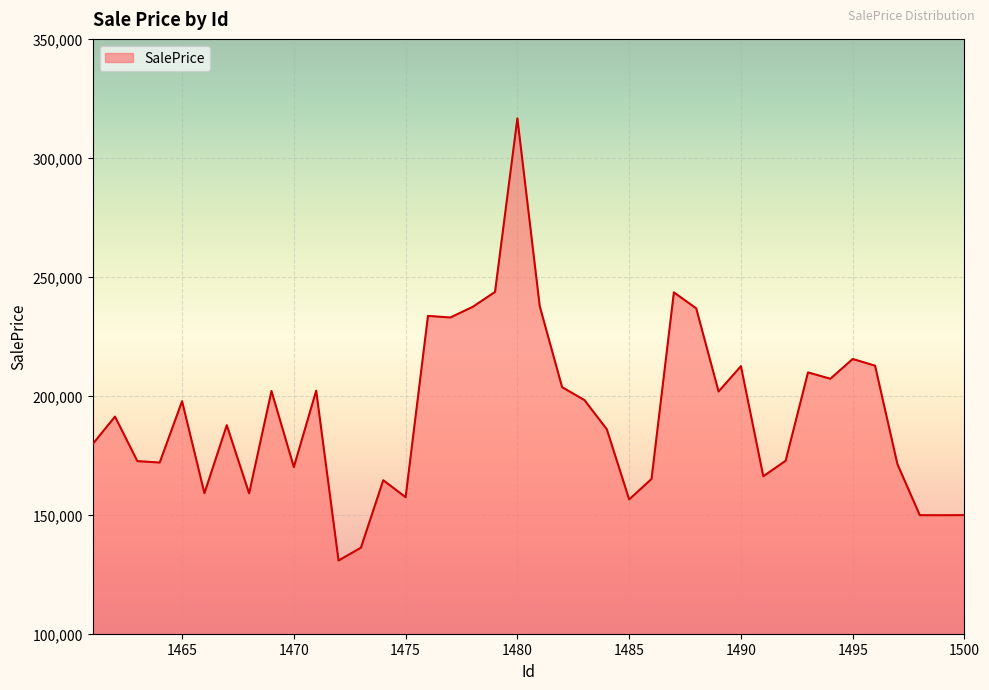

What is the minimum value shown in the chart?

130774.2